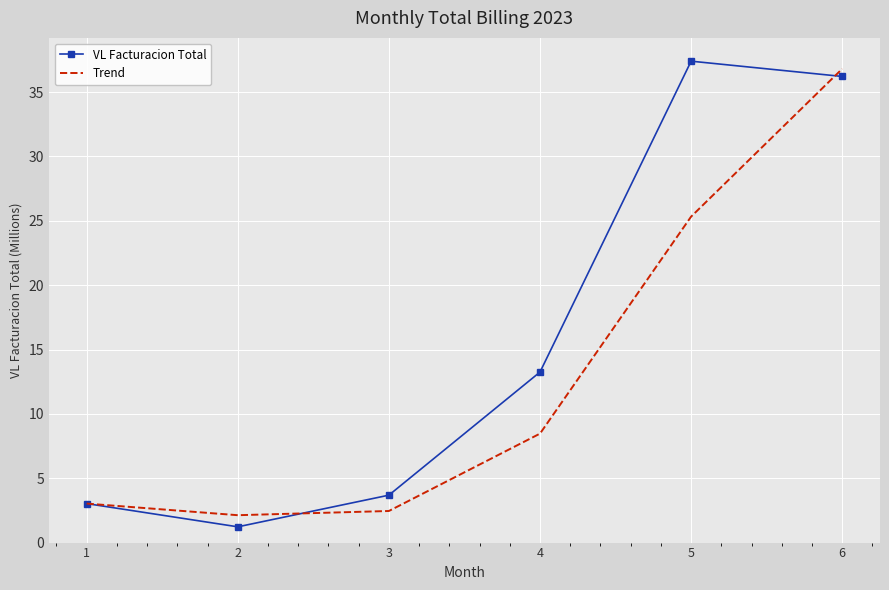

Reading right to left, what are all the values shown in this chart?

VL Facturacion Total: 6=36.2	5=37.4	4=13.2	3=3.7	2=1.2	1=3.0
Trend: 6=36.8	5=25.3	4=8.5	3=2.5	2=2.1	1=3.0